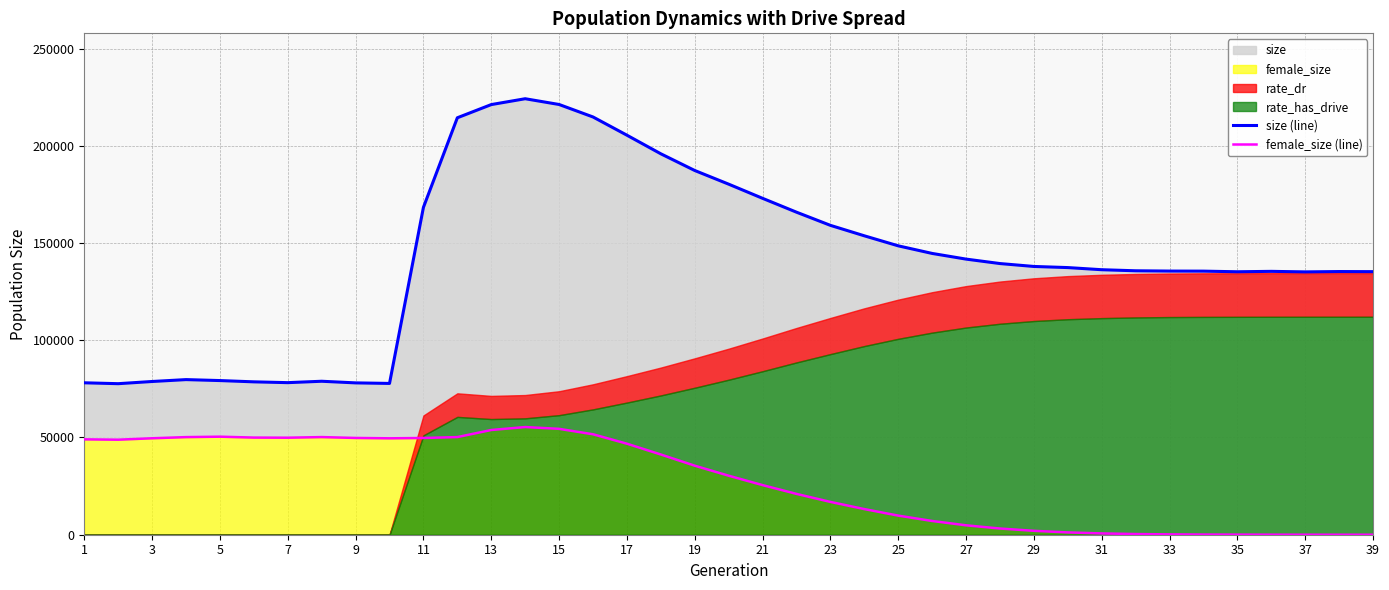

True or false: size (line) and female_size (line) cross at least once.

False